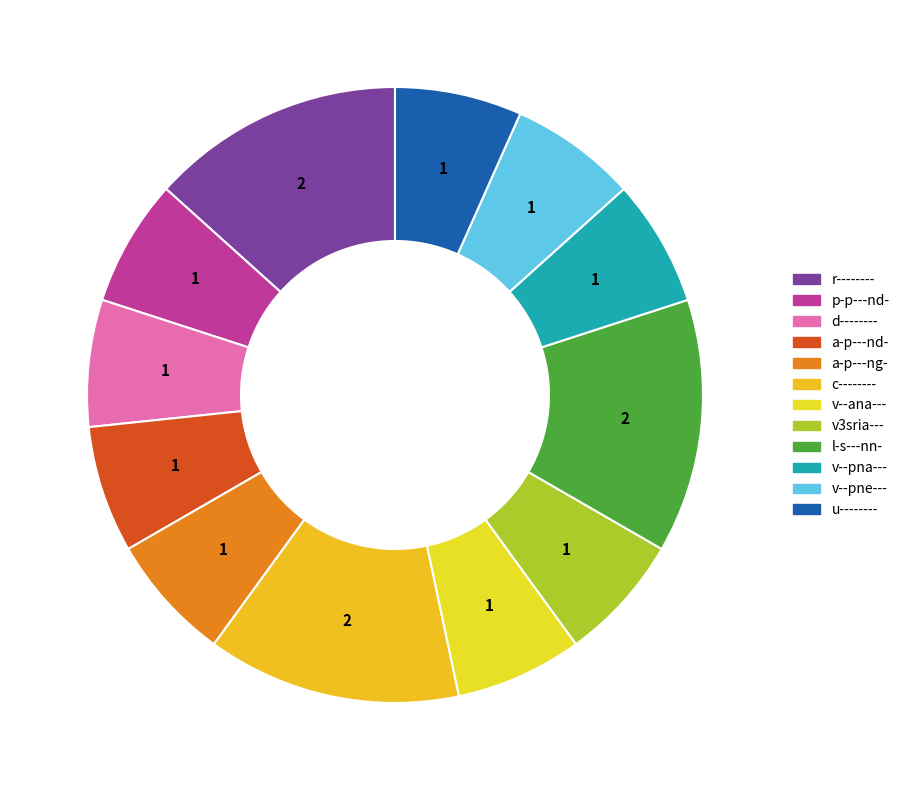

Rank the categories by value from highest to lowest.

r--------, c--------, l-s---nn-, p-p---nd-, d--------, a-p---nd-, a-p---ng-, v--ana---, v3sria---, v--pna---, v--pne---, u--------